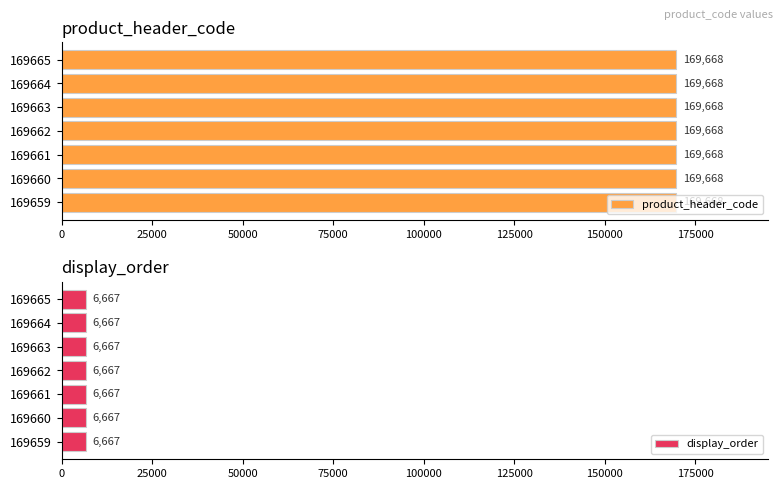

Which series has the largest range (max minus min)?

product_header_code